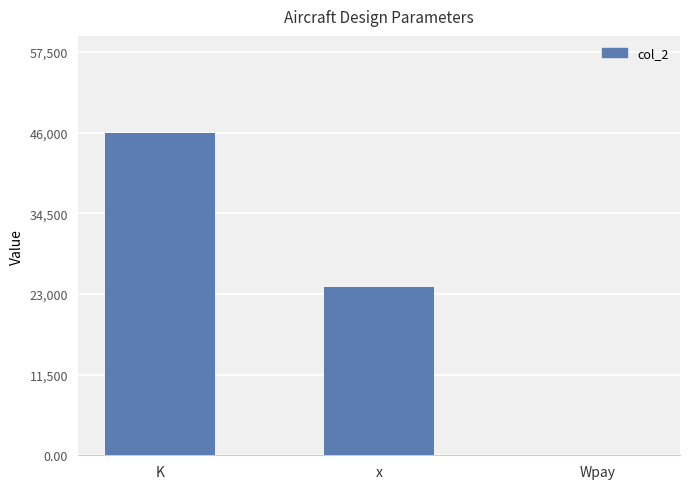

Is it true that the value at Wpay is 2?

True